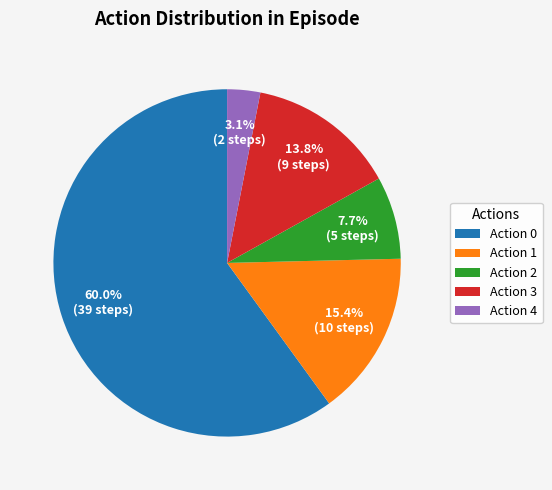

Which slice is the smallest?

Action 4